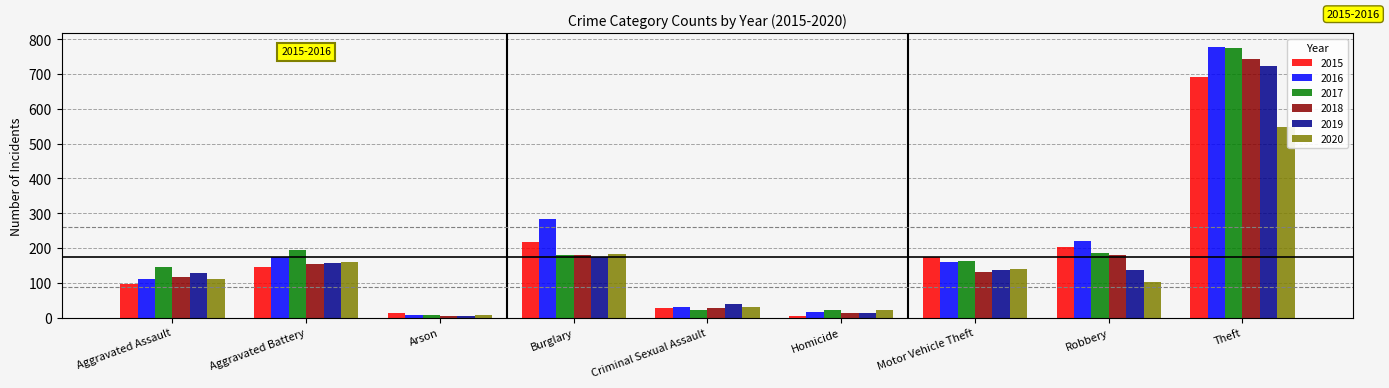

What is the highest value of the 2015 series?

692